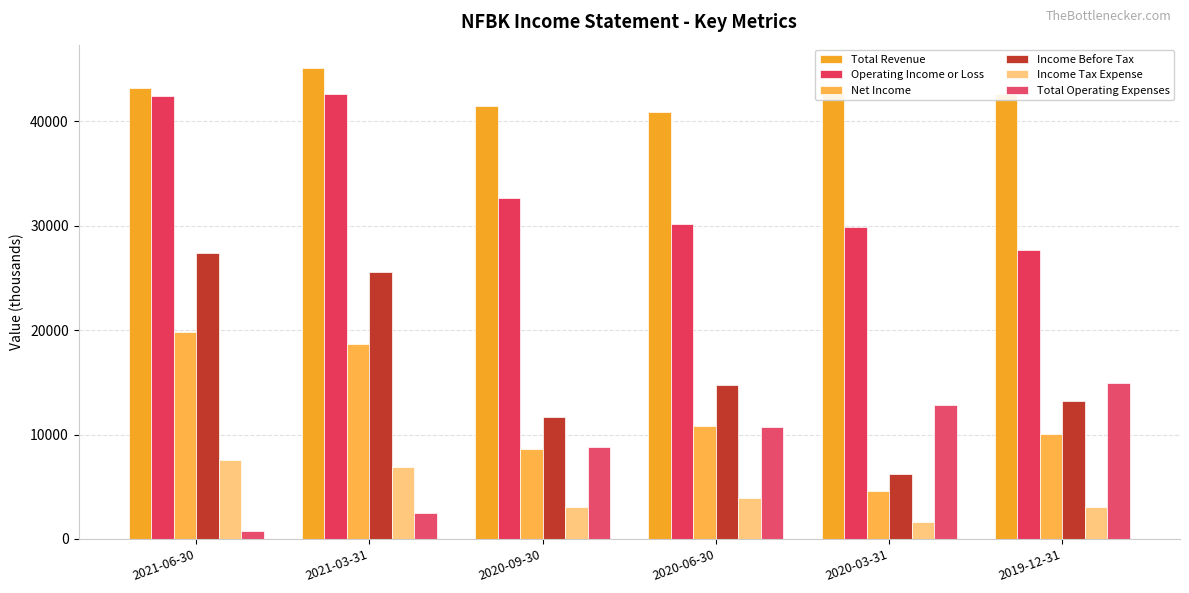

At which category is the sum across all series the highest?

2021-03-31